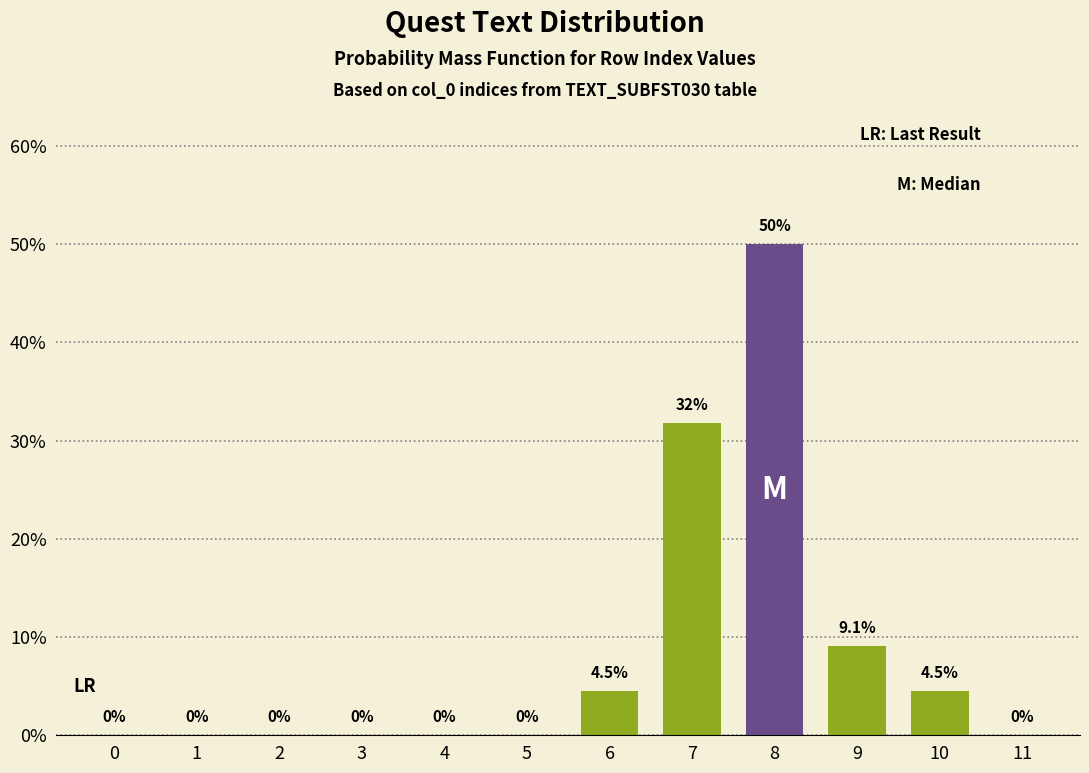

Are the bars horizontal?

No